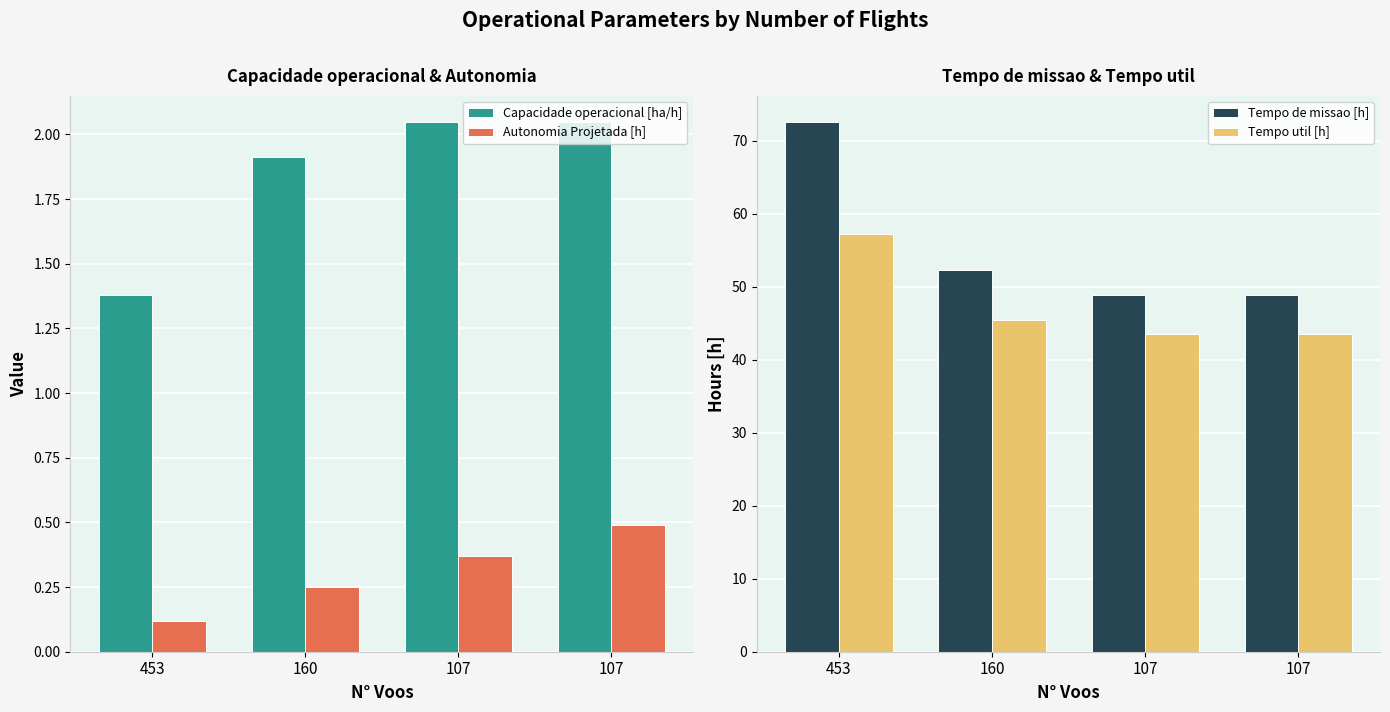

What is the maximum value for Capacidade operacional [ha/h]?

2.0